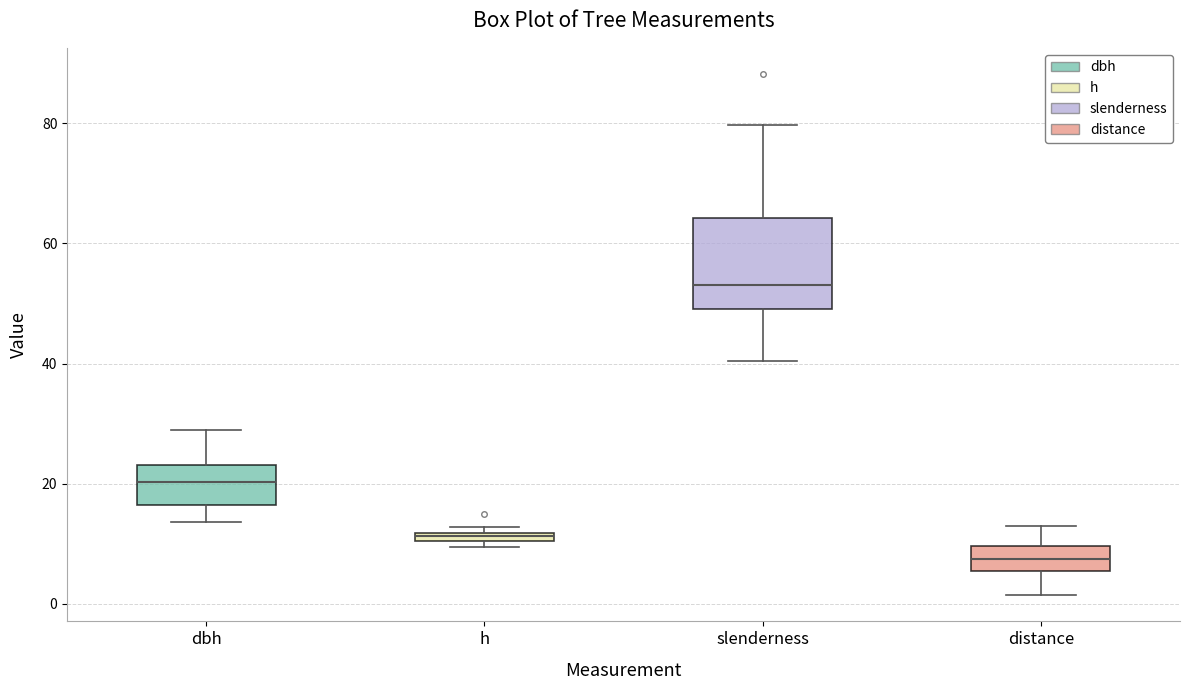

Where is the upper edge of the box for slenderness on the y-axis? The values are not printed on the chart, so give them approximately, as read against the axis.

64